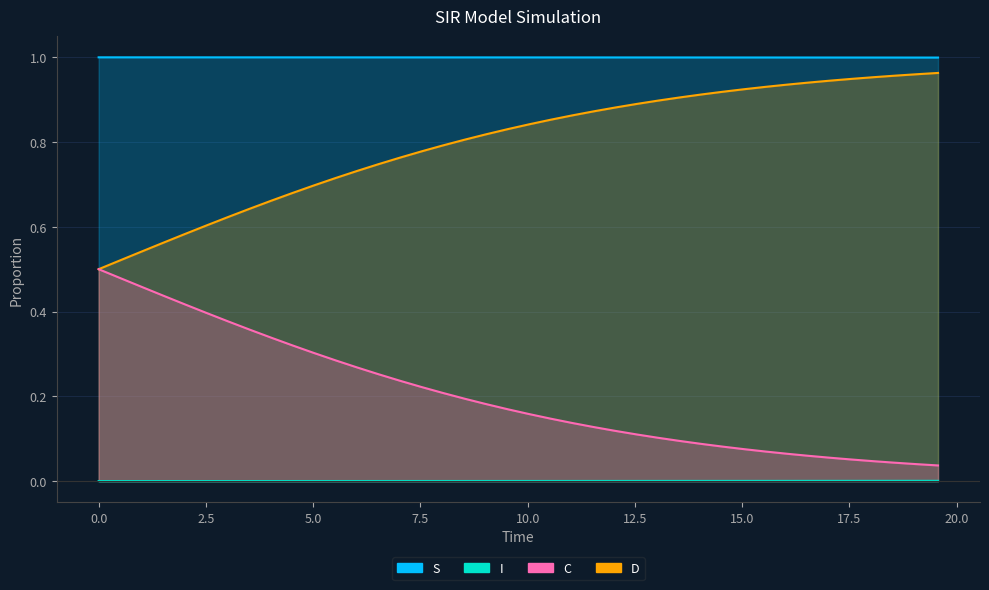

The value of S at 26 is 1.8. True or false?

False